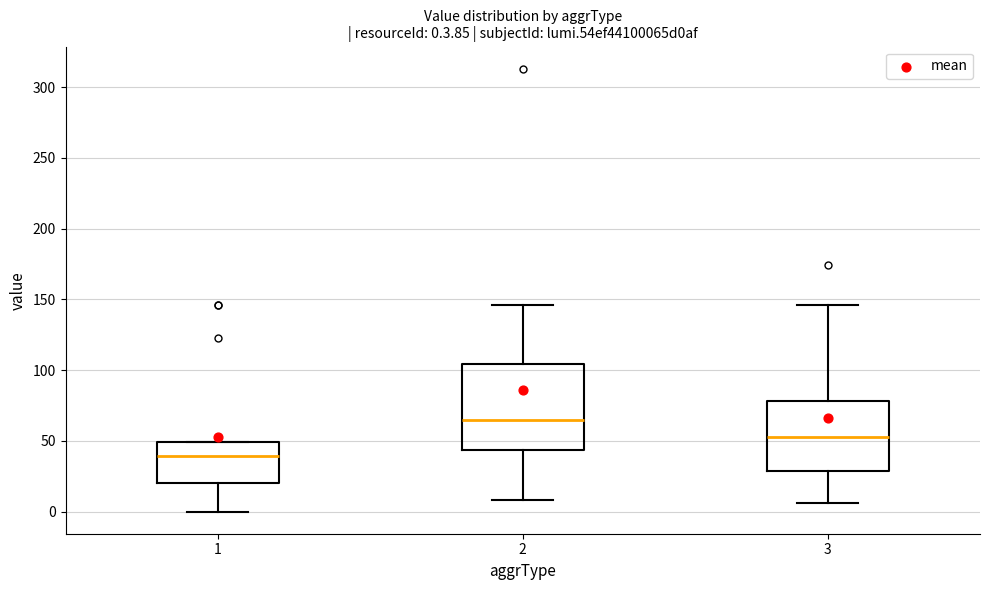

Which box has the lowest median line?

1